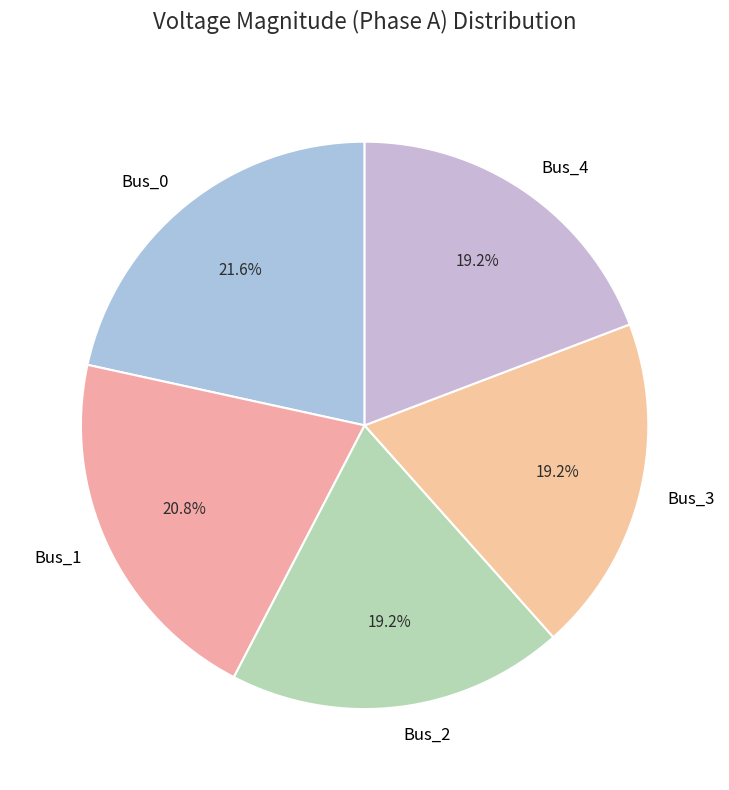

To the nearest percent, what is the combined percentage of Bus_1 and Bus_0?

42%